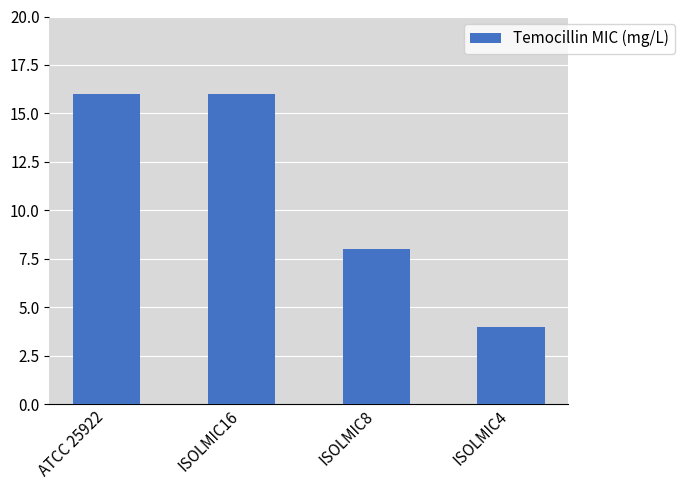

At which label is the value closest to 10?

ISOLMIC8